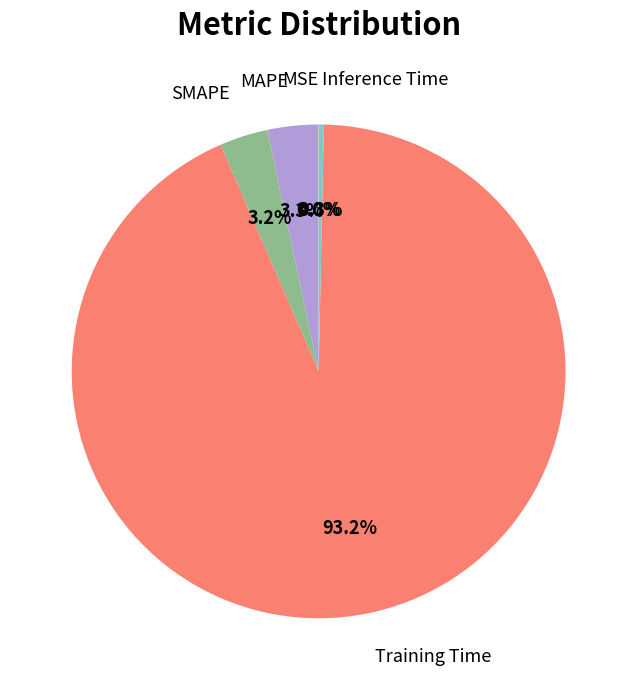

Which category has the biggest portion of the pie?

Training Time